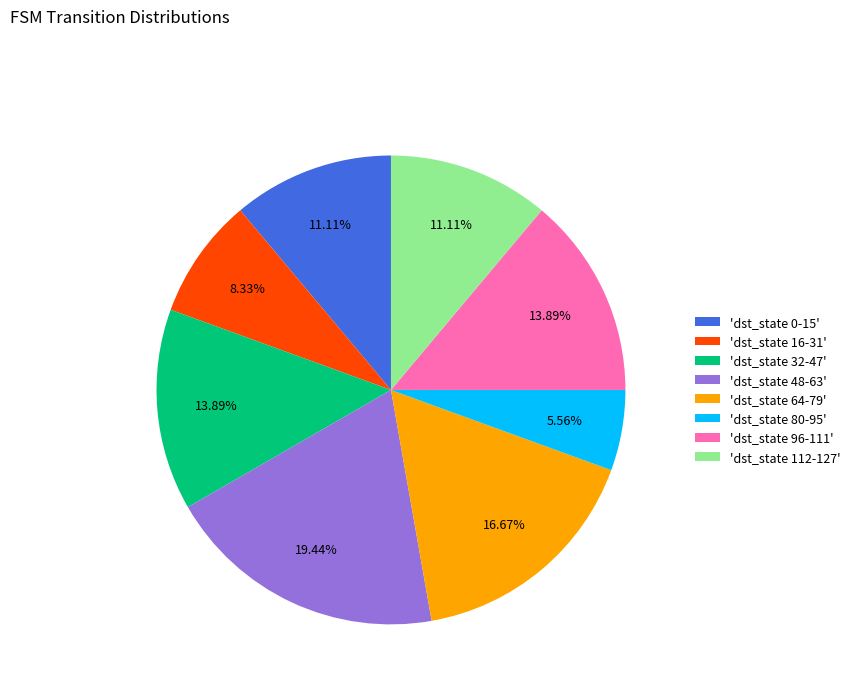

Between 'dst_state 32-47' and 'dst_state 48-63', which is larger?

'dst_state 48-63'